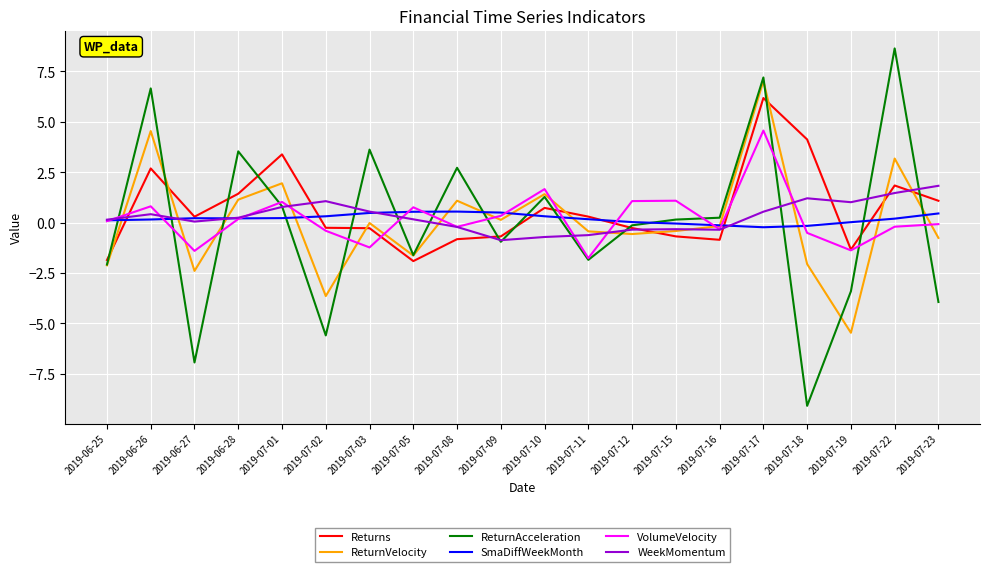

The WeekMomentum series shows 1.1 at 2019-07-02. True or false?

True